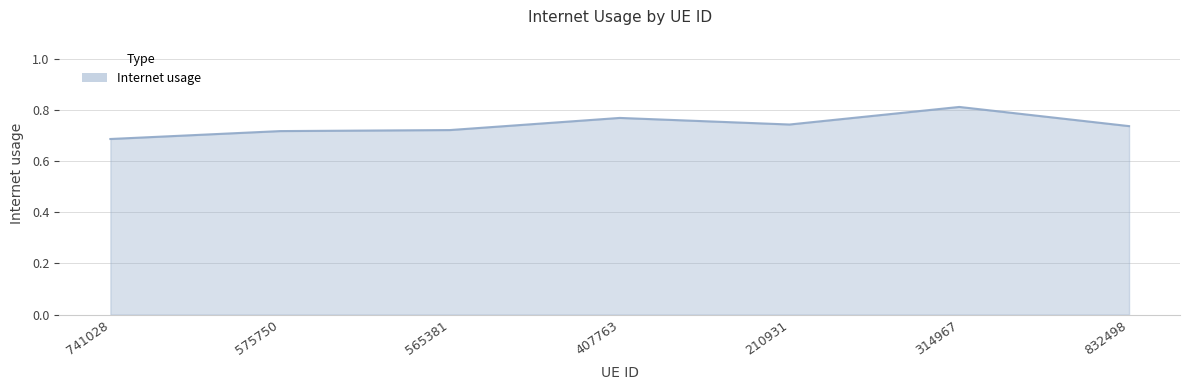

Which category has the lowest value across all series?

741028